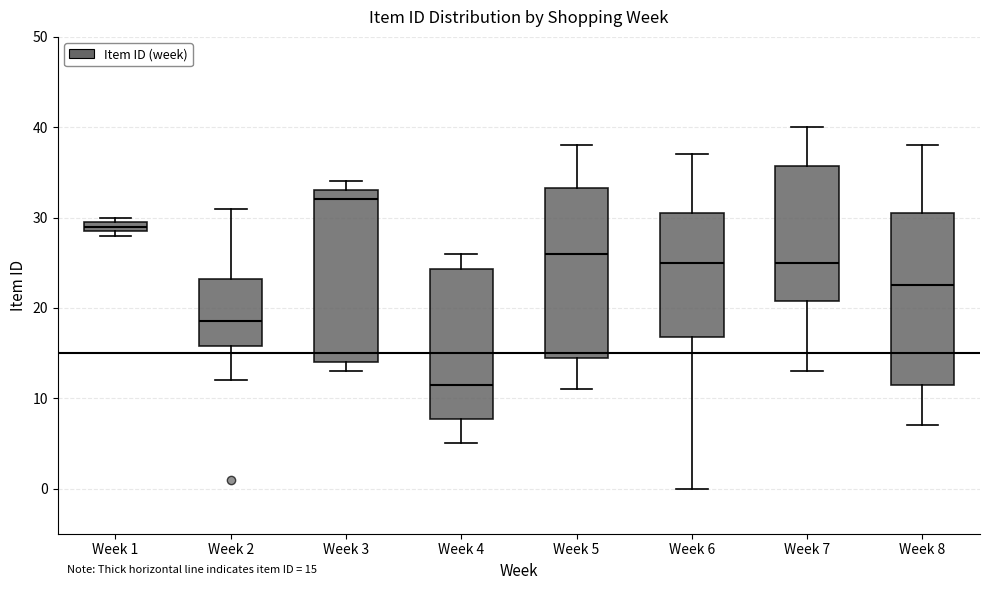

Which box has the highest median line?

Week 3